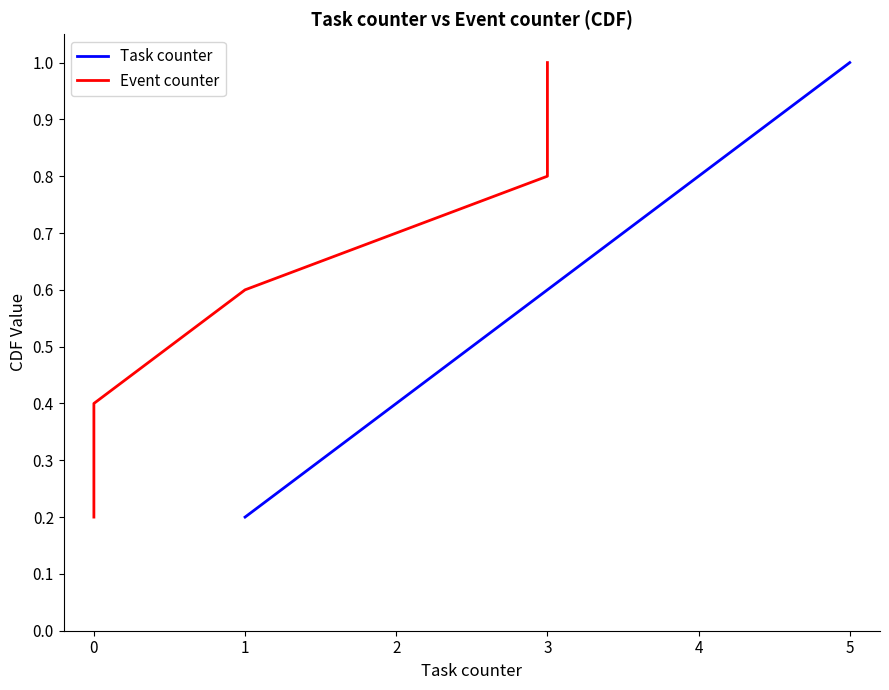

The Task counter series shows 0.3 at 1. True or false?

False